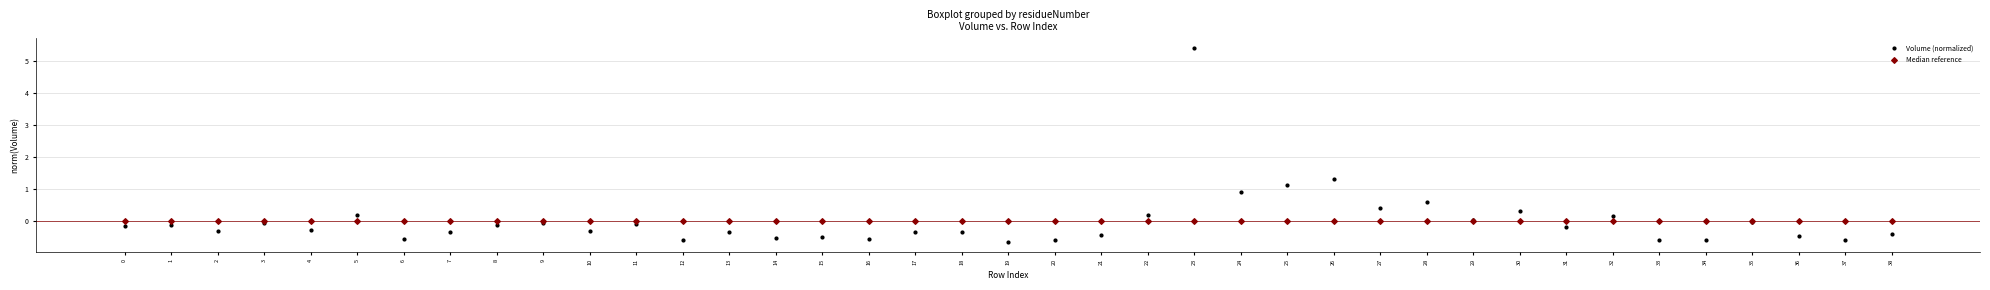

Across all series, what Y value is closest to 2?

1.3